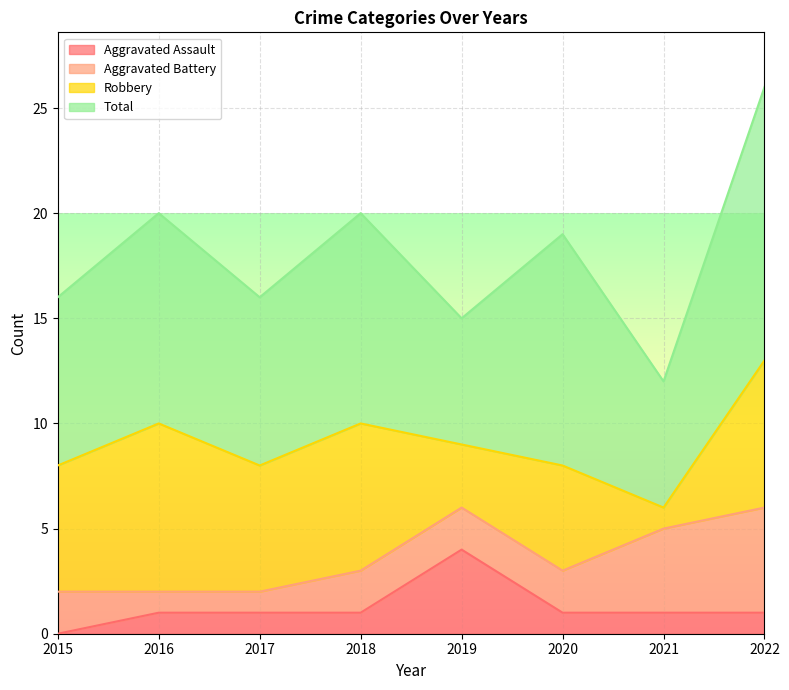

Reading right to left, transcribe all the data shown in this chart.

Aggravated Assault: 1	1	1	4	1	1	1	0
Aggravated Battery: 5	4	2	2	2	1	1	2
Robbery: 7	1	5	3	7	6	8	6
Total: 13	6	11	6	10	8	10	8